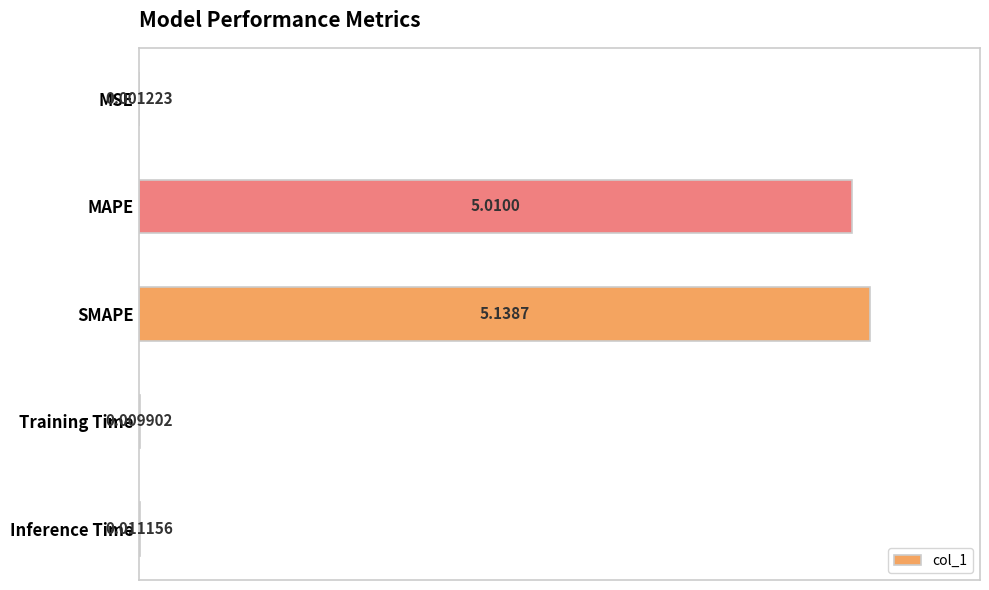

Where is the data nearest to the value 50?

MAPE